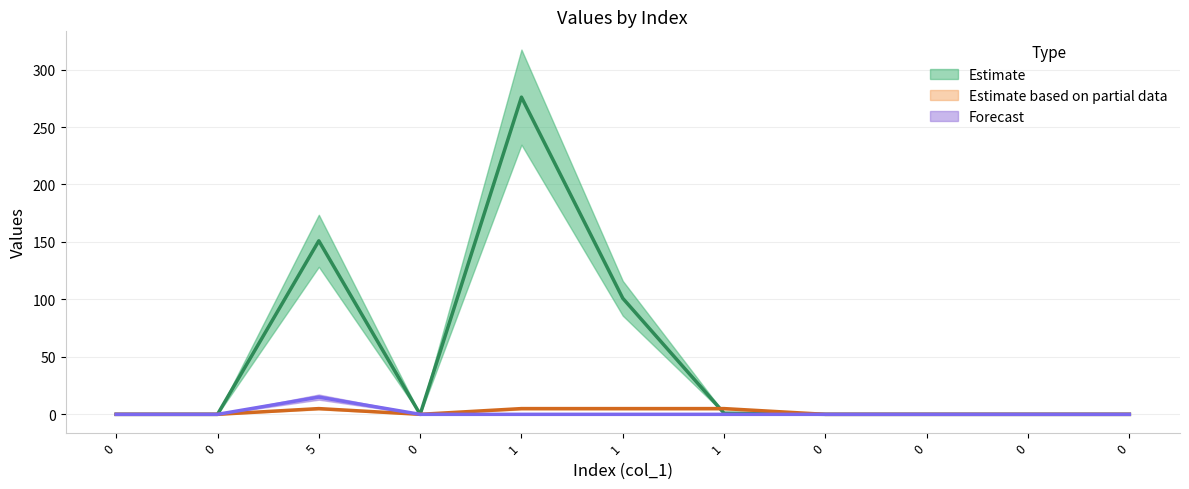

Which series has the largest total across all categories?

col_2